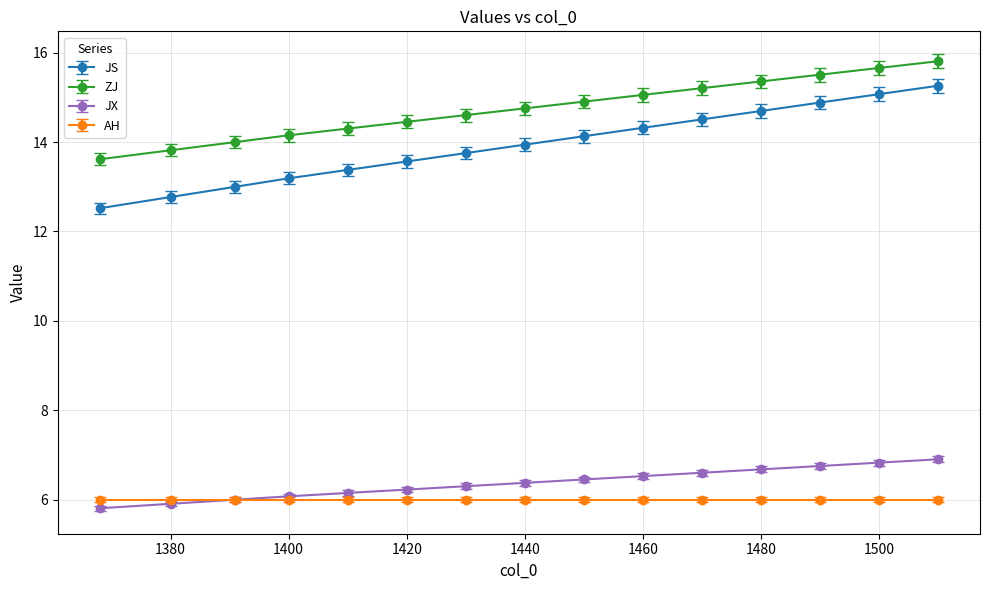

What are all the series names shown in the legend?

JS, ZJ, JX, AH